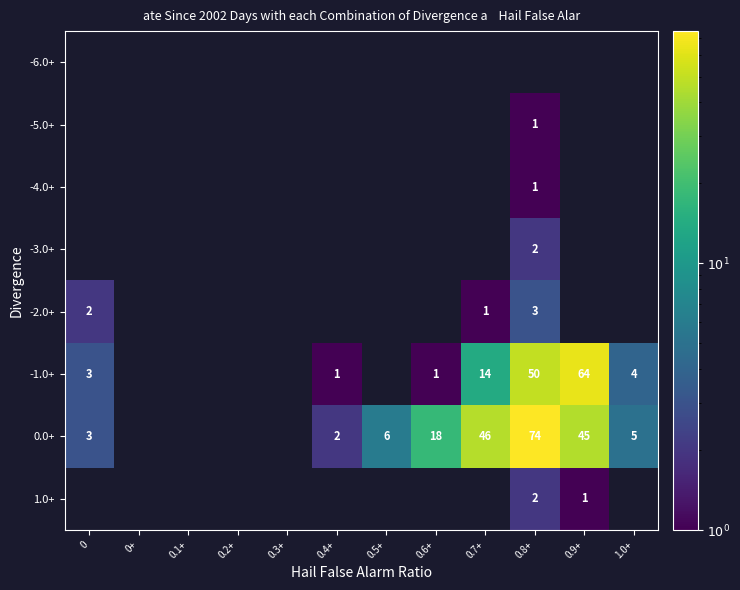

The 0.0+ series shows 45 at 0.9+. True or false?

True